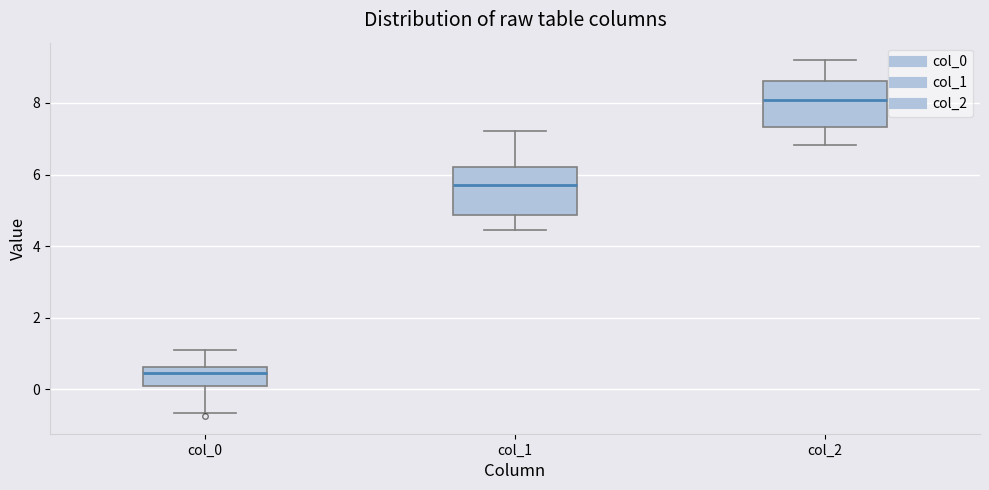

Reading left to right, read every box against the y-axis: the position of its median line, the range the box covers, and the ends of its whiskers. The values are not printed on the chart, so give them approximately, as read against the axis.

col_0: median 0.4, box 0.0 to 0.6, whiskers -0.6 to 1.0
col_1: median 5.8, box 4.8 to 6.2, whiskers 4.4 to 7.2
col_2: median 8.0, box 7.4 to 8.6, whiskers 6.8 to 9.2